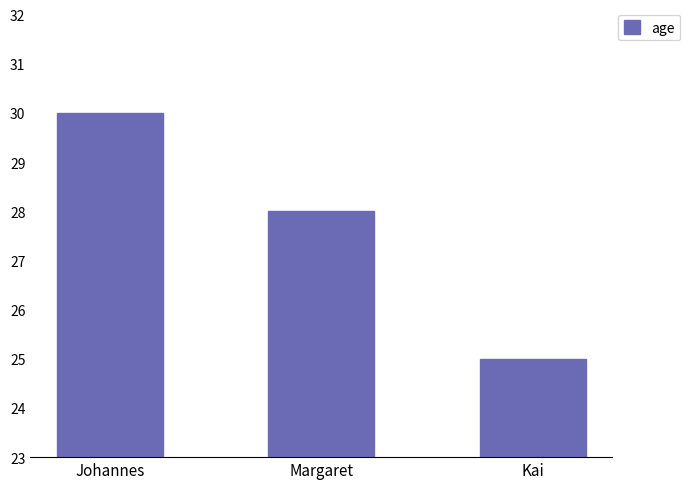

List the labels in order of value, largest first.

Johannes, Margaret, Kai